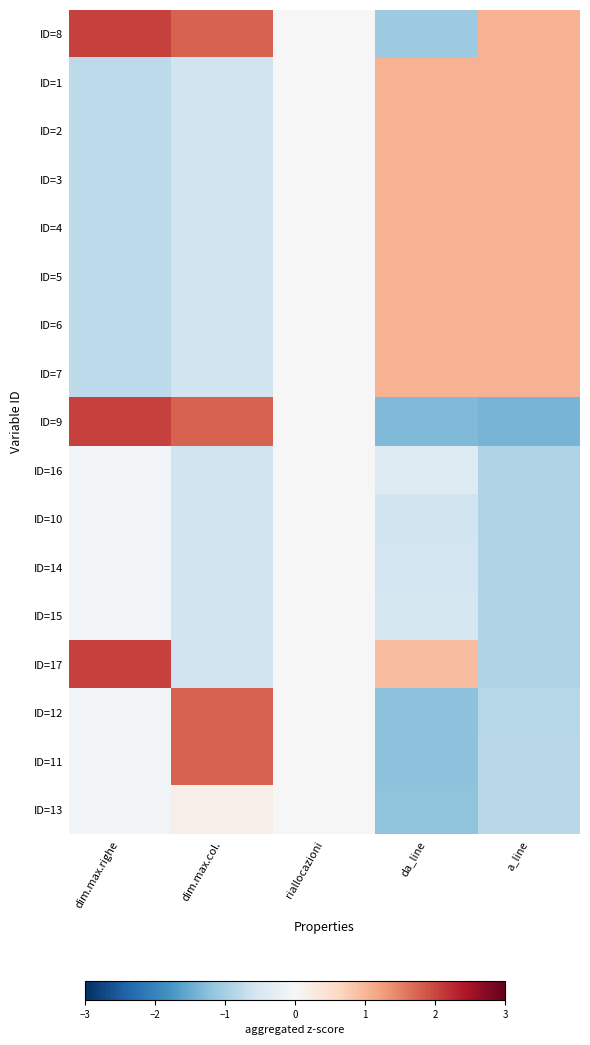

Reading left to right, extract all data points from this chart.

ID=8: dim.max.righe=2.0	dim.max.col.=1.8	riallocazioni=0.0	da_line=-1.1	a_line=1.0
ID=1: dim.max.righe=-0.8	dim.max.col.=-0.6	riallocazioni=0.0	da_line=1.0	a_line=1.1
ID=2: dim.max.righe=-0.8	dim.max.col.=-0.6	riallocazioni=0.0	da_line=1.0	a_line=1.1
ID=3: dim.max.righe=-0.8	dim.max.col.=-0.6	riallocazioni=0.0	da_line=1.0	a_line=1.1
ID=4: dim.max.righe=-0.8	dim.max.col.=-0.6	riallocazioni=0.0	da_line=1.0	a_line=1.1
ID=5: dim.max.righe=-0.8	dim.max.col.=-0.6	riallocazioni=0.0	da_line=1.0	a_line=1.1
ID=6: dim.max.righe=-0.8	dim.max.col.=-0.6	riallocazioni=0.0	da_line=1.0	a_line=1.1
ID=7: dim.max.righe=-0.8	dim.max.col.=-0.6	riallocazioni=0.0	da_line=1.0	a_line=1.1
ID=9: dim.max.righe=2.0	dim.max.col.=1.8	riallocazioni=0.0	da_line=-1.3	a_line=-1.4
ID=16: dim.max.righe=-0.1	dim.max.col.=-0.6	riallocazioni=0.0	da_line=-0.4	a_line=-0.9
ID=10: dim.max.righe=-0.1	dim.max.col.=-0.6	riallocazioni=0.0	da_line=-0.6	a_line=-0.9
ID=14: dim.max.righe=-0.1	dim.max.col.=-0.6	riallocazioni=0.0	da_line=-0.6	a_line=-0.9
ID=15: dim.max.righe=-0.1	dim.max.col.=-0.6	riallocazioni=0.0	da_line=-0.5	a_line=-0.9
ID=17: dim.max.righe=2.0	dim.max.col.=-0.6	riallocazioni=0.0	da_line=0.9	a_line=-0.9
ID=12: dim.max.righe=-0.1	dim.max.col.=1.8	riallocazioni=0.0	da_line=-1.2	a_line=-0.8
ID=11: dim.max.righe=-0.1	dim.max.col.=1.8	riallocazioni=0.0	da_line=-1.2	a_line=-0.8
ID=13: dim.max.righe=-0.1	dim.max.col.=0.2	riallocazioni=0.0	da_line=-1.2	a_line=-0.8